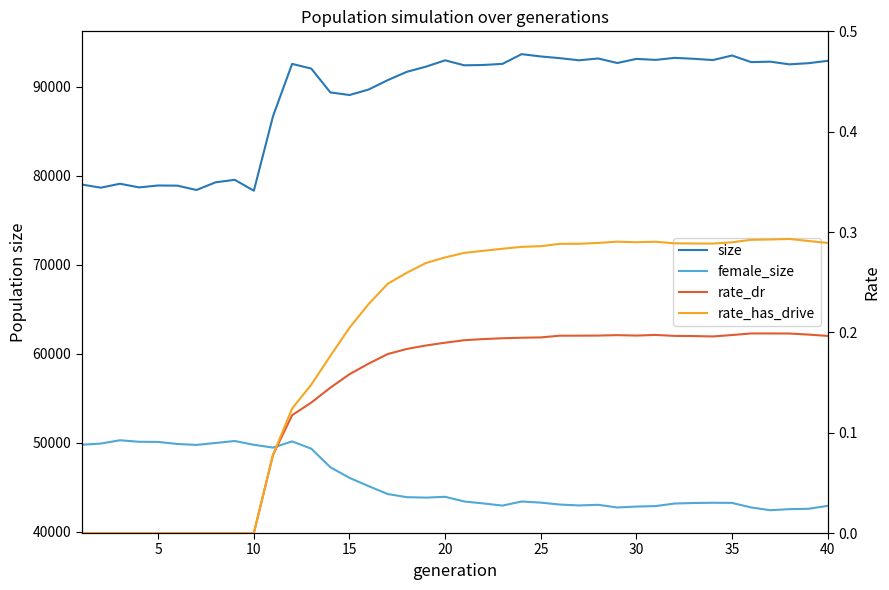

How many lines are shown in the chart?

4